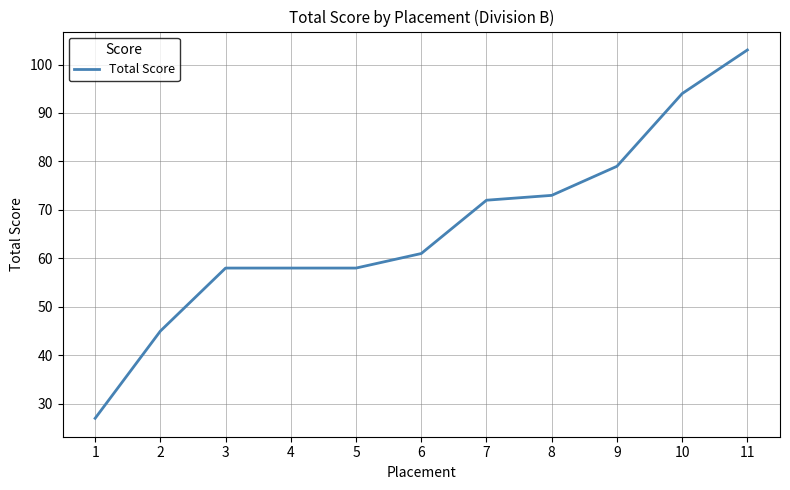

Is this an area chart (filled region under the line)?

No